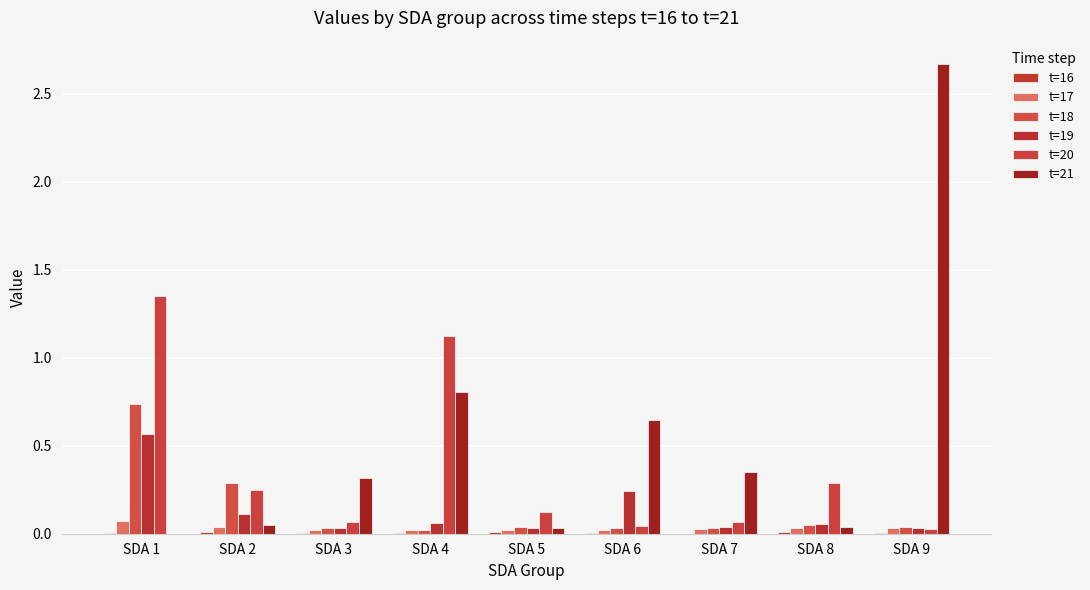

Is the value of t=16 at SDA 3 greater than the value of t=19 at SDA 7?

No